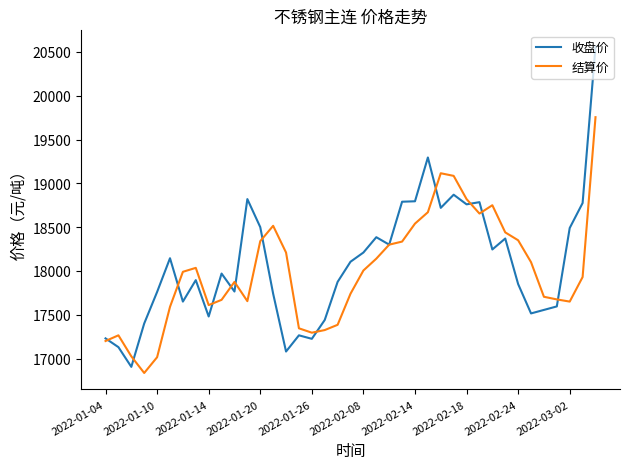

What is the maximum value shown in the chart?

20560